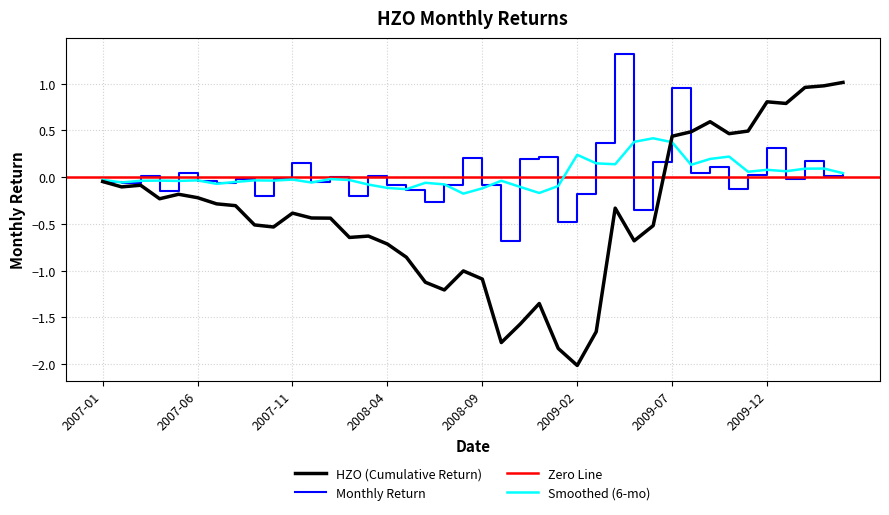

List the labels in order of value, smallest first.

2008-10, 2009-01, 2009-05, 2008-06, 2008-02, 2007-09, 2009-02, 2007-04, 2008-05, 2009-10, 2008-09, 2008-04, 2008-07, 2007-07, 2007-02, 2007-12, 2007-01, 2007-06, 2007-10, 2007-08, 2010-01, 2008-01, 2008-03, 2010-03, 2007-03, 2009-11, 2010-04, 2009-08, 2007-05, 2009-09, 2007-11, 2009-06, 2010-02, 2008-11, 2008-08, 2008-12, 2009-12, 2009-03, 2009-07, 2009-04